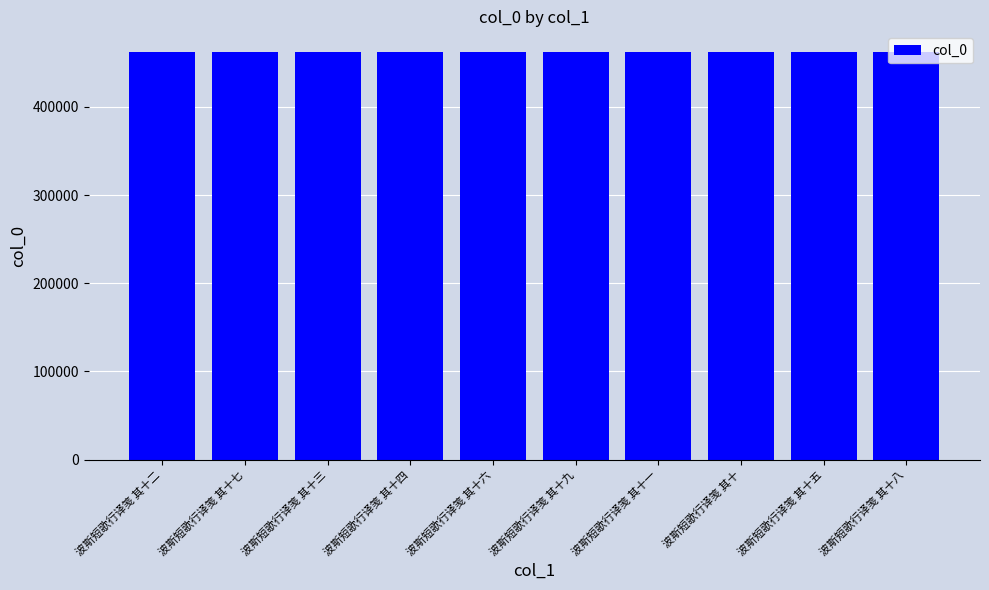

What is the sum of all values?

4626335